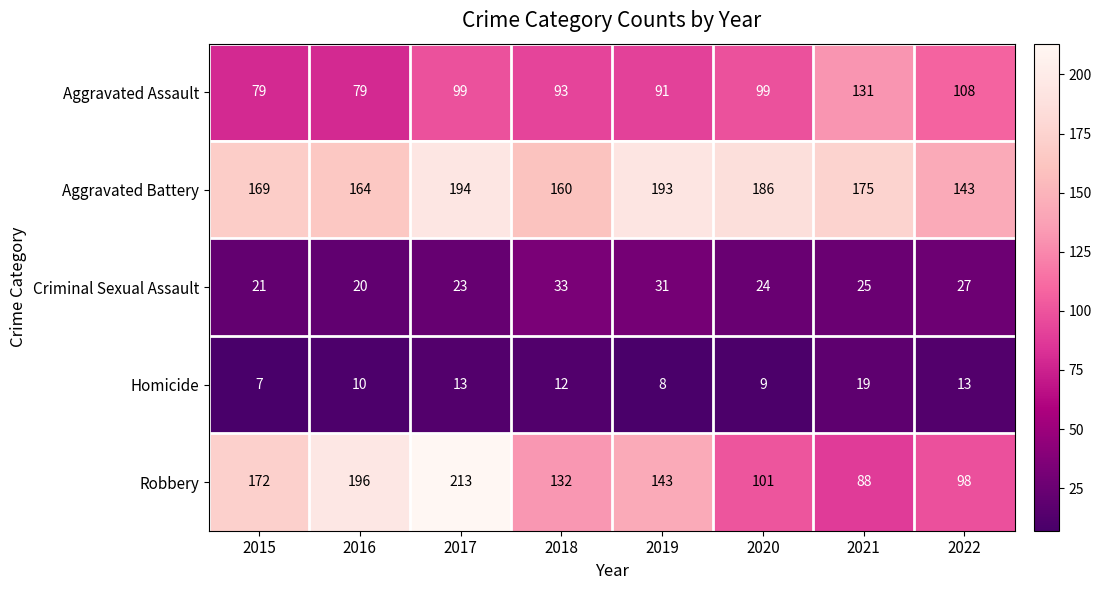

What is the sum of all Aggravated Assault values?

779